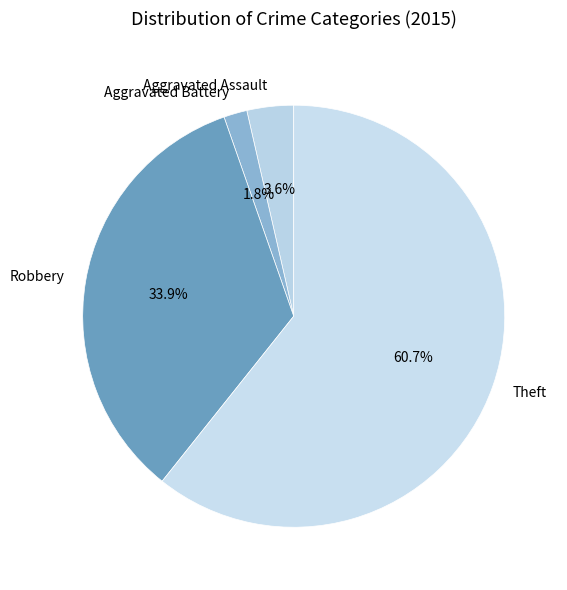

What percentage is the Aggravated Assault slice, to the nearest percent?

4%